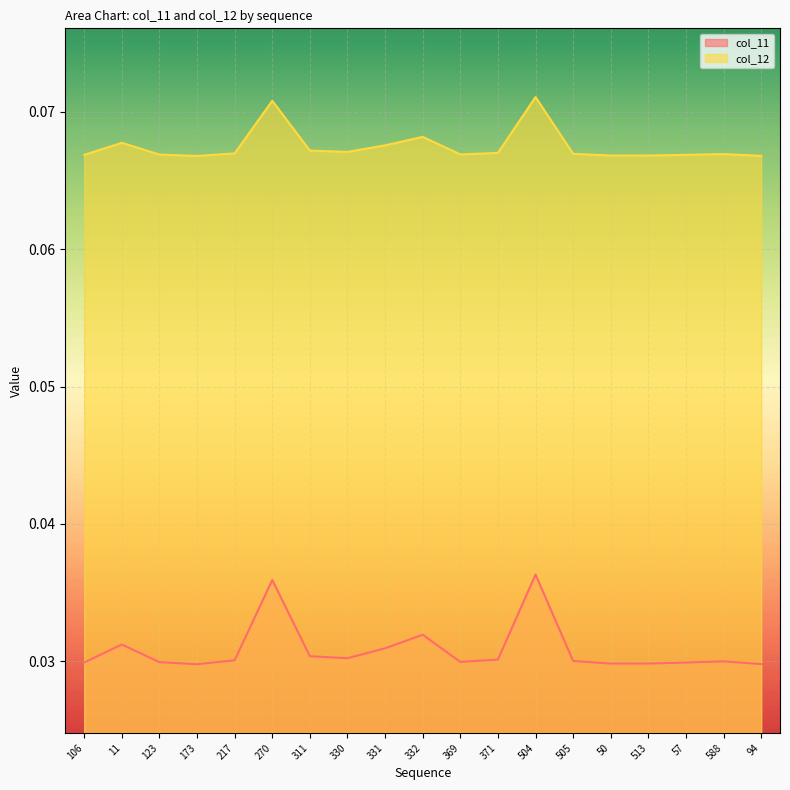

In col_12, how many points are higher than both neighbors (excluding endpoints)?

5